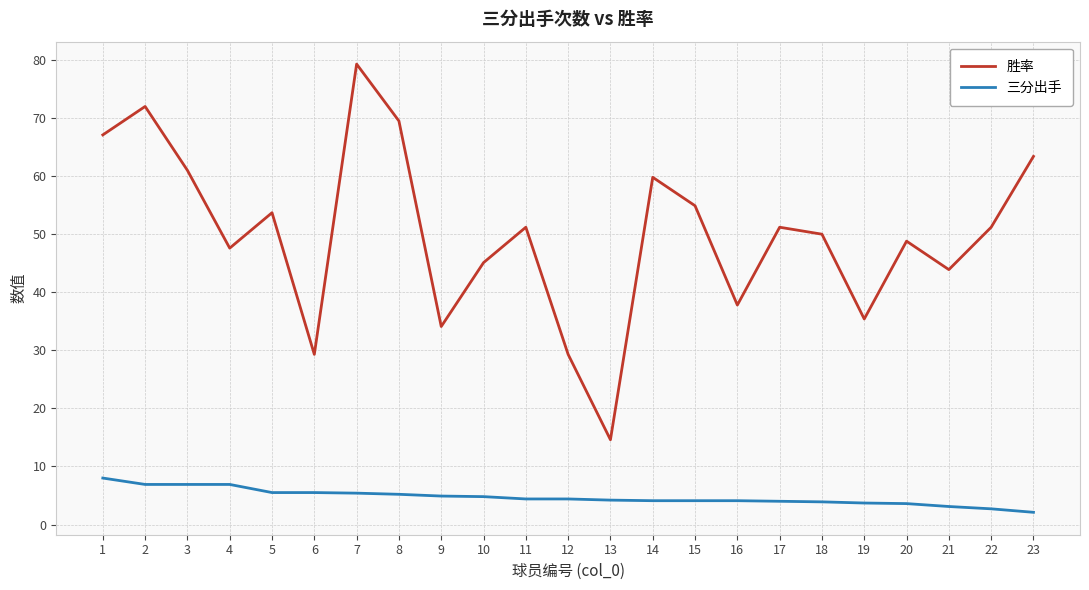

Which series has the largest total across all categories?

胜率